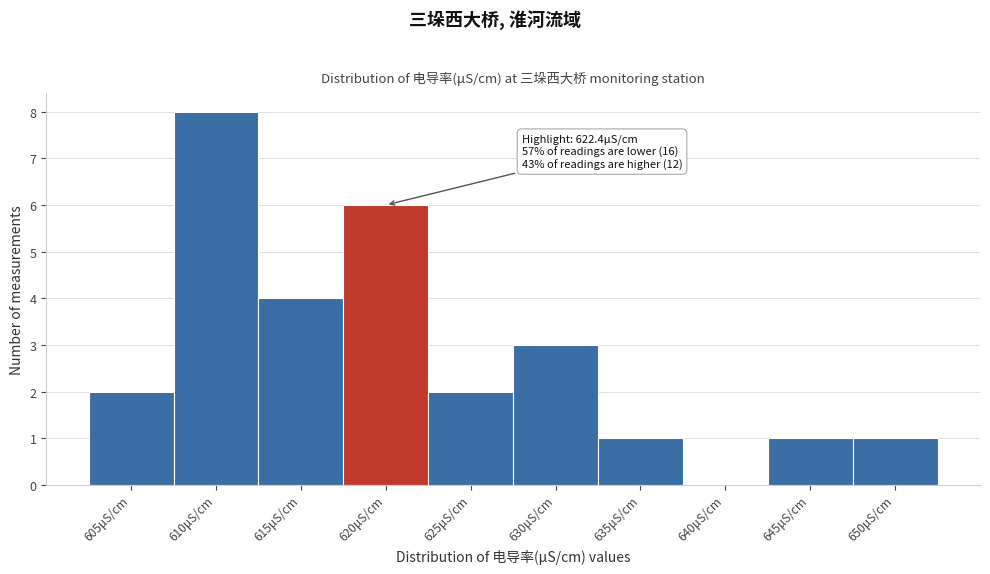

Reading left to right, extract all data points from this chart.

605μS/cm=2	610μS/cm=8	615μS/cm=4	620μS/cm=6	625μS/cm=2	630μS/cm=3	635μS/cm=1	640μS/cm=0	645μS/cm=1	650μS/cm=1